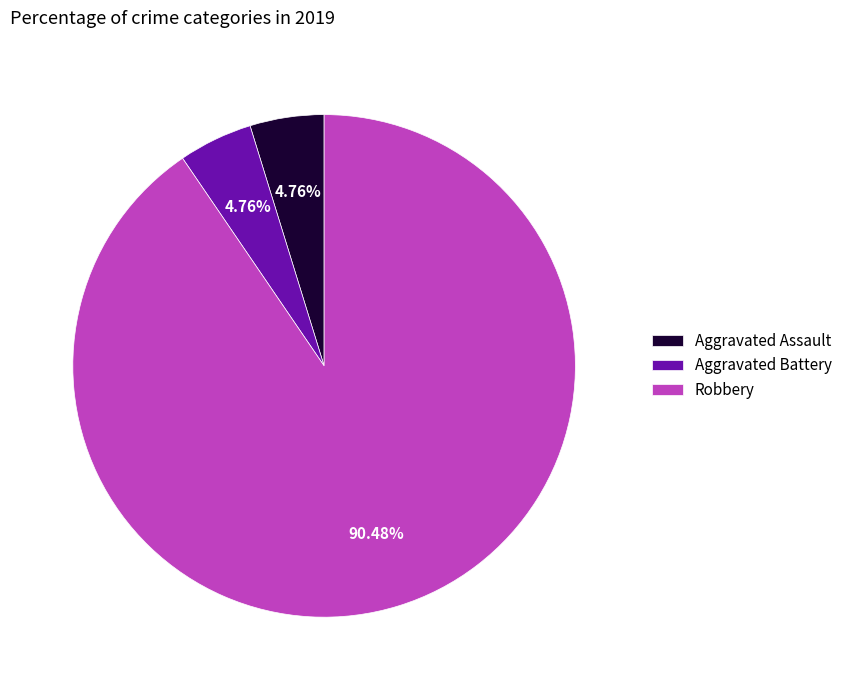

Which category accounts for the majority?

Robbery